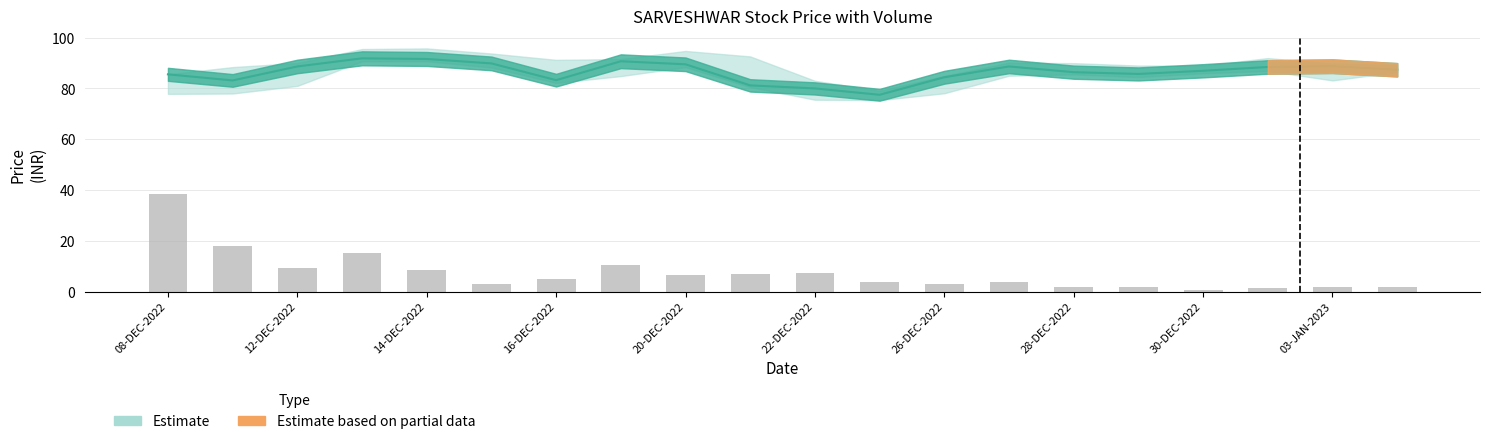

Rank the categories by TOTTRDQTY value from highest to lowest.

08-DEC-2022, 09-DEC-2022, 13-DEC-2022, 19-DEC-2022, 12-DEC-2022, 14-DEC-2022, 22-DEC-2022, 21-DEC-2022, 20-DEC-2022, 16-DEC-2022, 23-DEC-2022, 27-DEC-2022, 15-DEC-2022, 26-DEC-2022, 04-JAN-2023, 28-DEC-2022, 03-JAN-2023, 29-DEC-2022, 02-JAN-2023, 30-DEC-2022